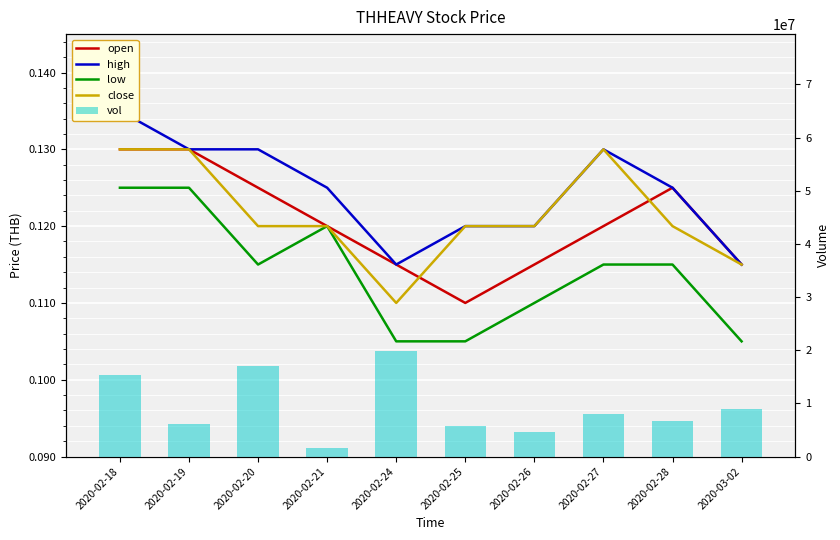

Which category has the highest value across all series?

2020-02-24